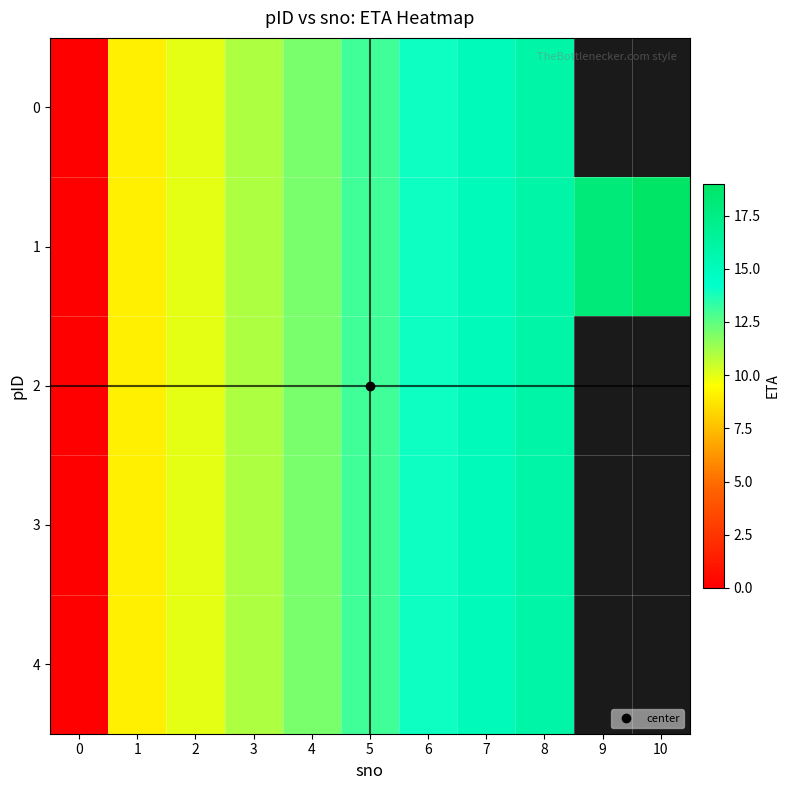

Rank the series at 0 from lowest to highest value.

row_0, row_1, row_2, row_3, row_4